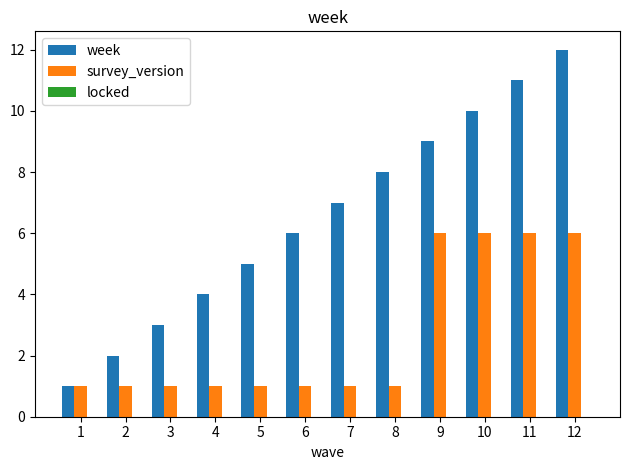

Which series has the largest total across all categories?

week